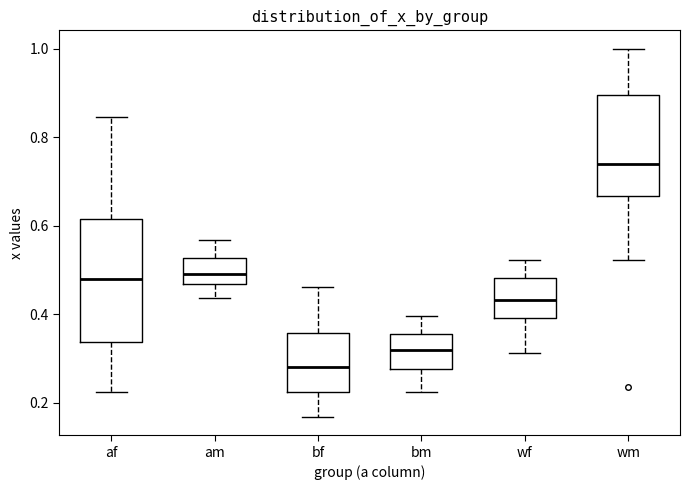

Reading left to right, read every box against the y-axis: the position of its median line, the range the box covers, and the ends of its whiskers. The values are not printed on the chart, so give them approximately, as read against the axis.

af: median 0.48, box 0.34 to 0.62, whiskers 0.22 to 0.84
am: median 0.50, box 0.46 to 0.52, whiskers 0.44 to 0.56
bf: median 0.28, box 0.22 to 0.36, whiskers 0.16 to 0.46
bm: median 0.32, box 0.28 to 0.36, whiskers 0.22 to 0.40
wf: median 0.44, box 0.40 to 0.48, whiskers 0.32 to 0.52
wm: median 0.74, box 0.66 to 0.90, whiskers 0.52 to 1.00